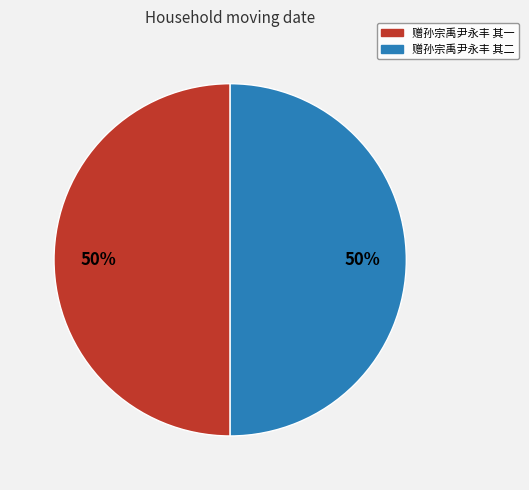

Approximately how many times larger is the value at 赠孙宗禹尹永丰 其一 compared to 赠孙宗禹尹永丰 其二?

1.0